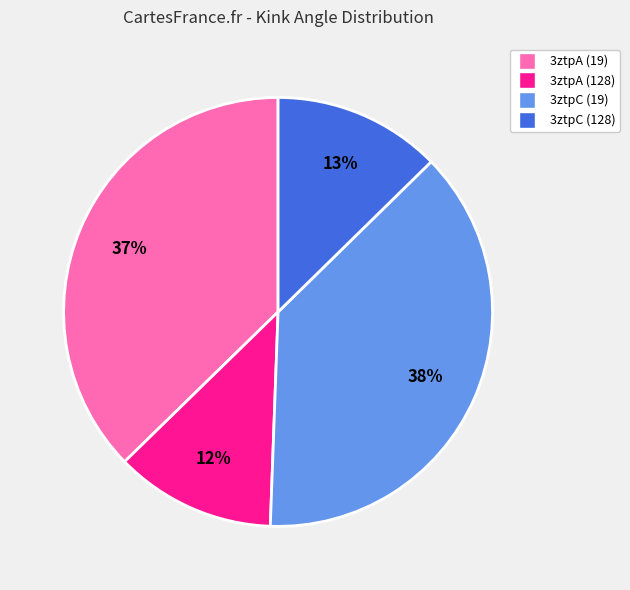

Is there a majority slice in this chart?

No